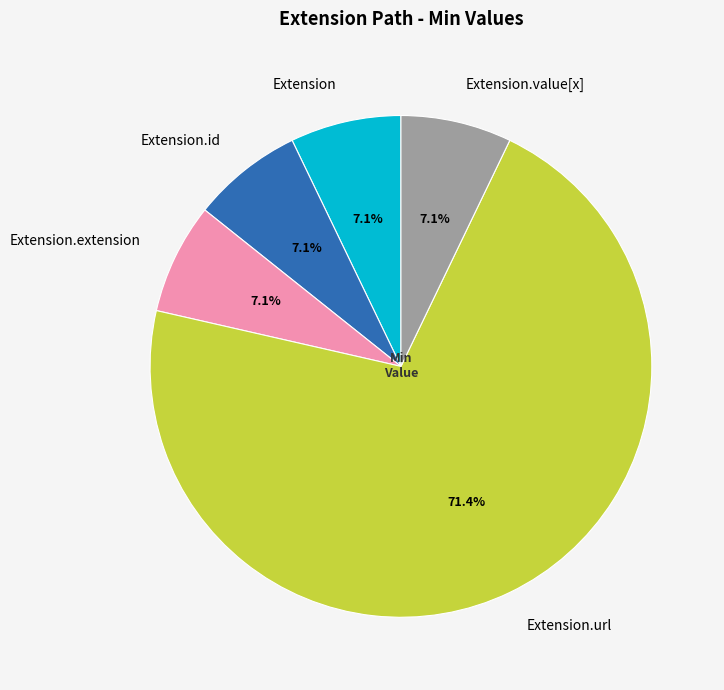

What is the largest slice in the pie chart?

Extension.url